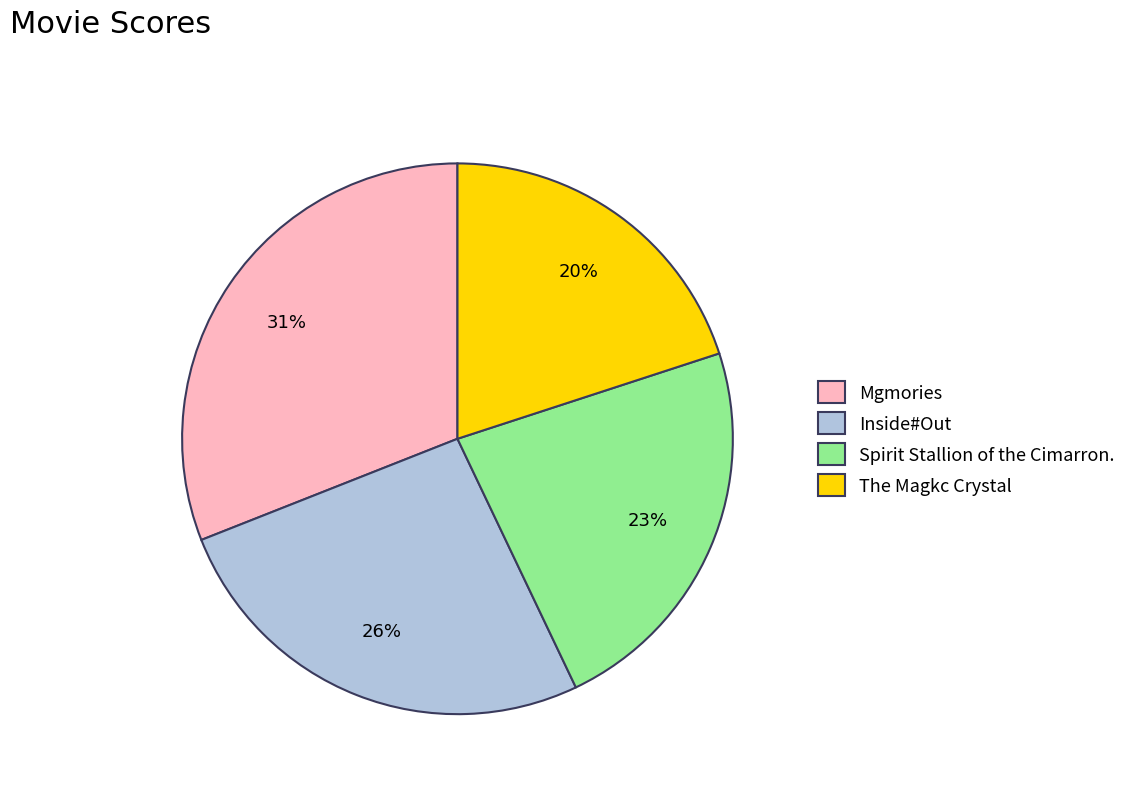

To the nearest percent, what is the average slice percentage?

25%